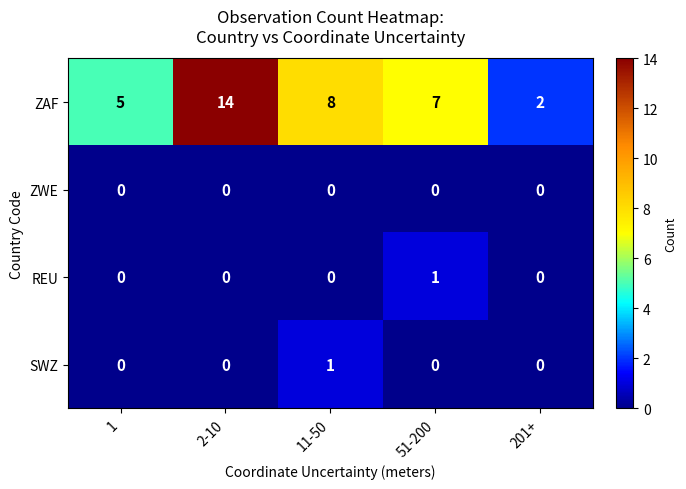

Between 51-200 and 201+, which series saw the biggest shift?

ZAF